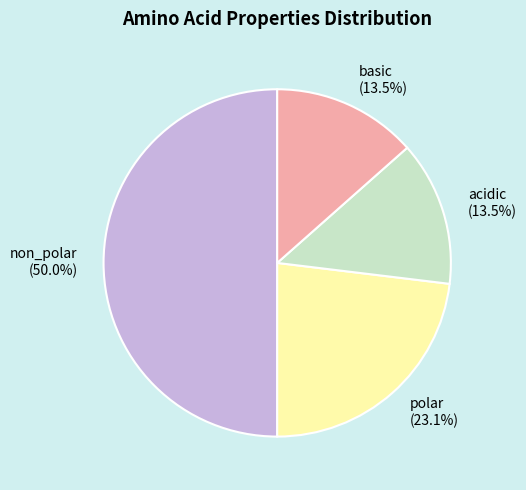

What is the ratio of the value at basic to the value at non_polar?

0.3